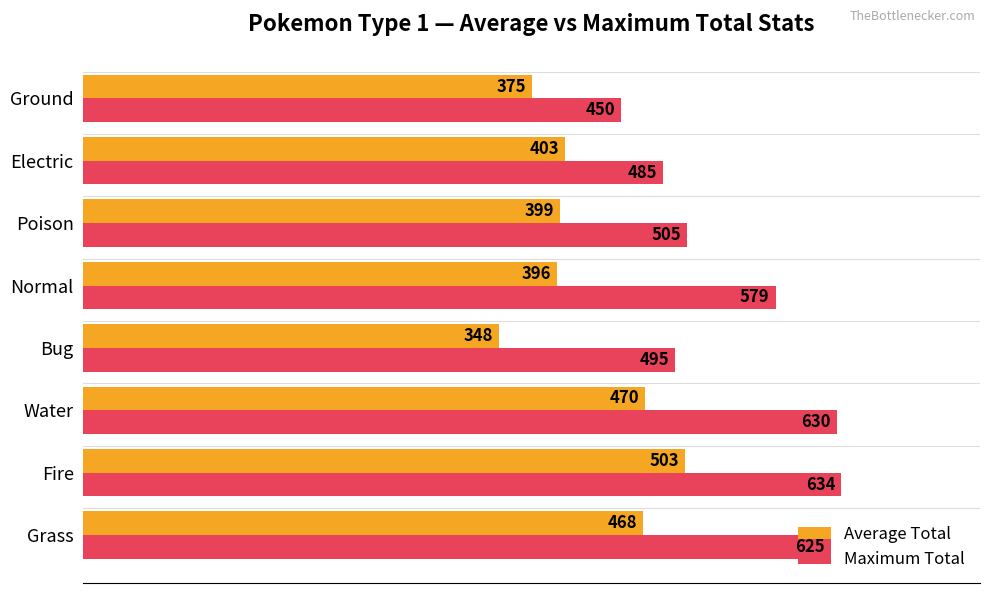

True or false: Average Total has a value of 244 at Electric.

False